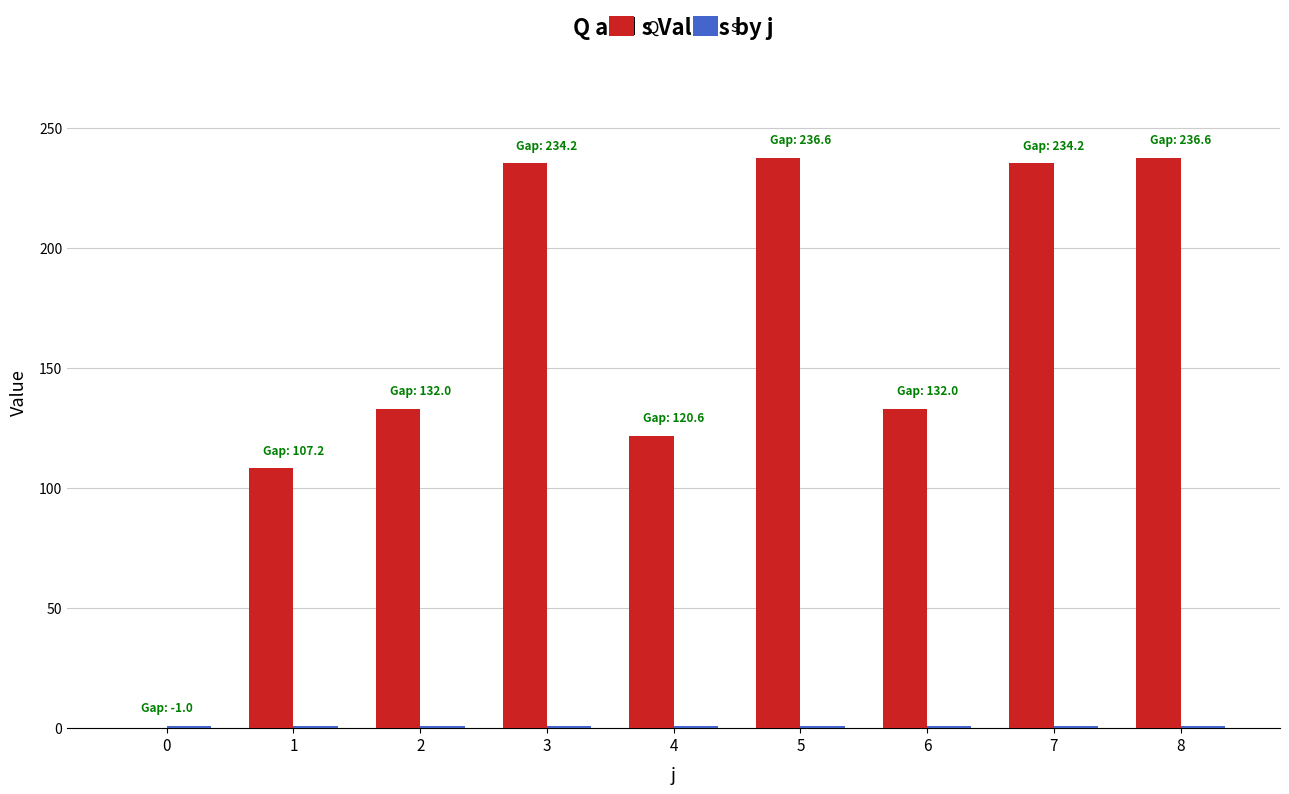

Is the value of Q at 5 greater than the value of s at 0?

Yes